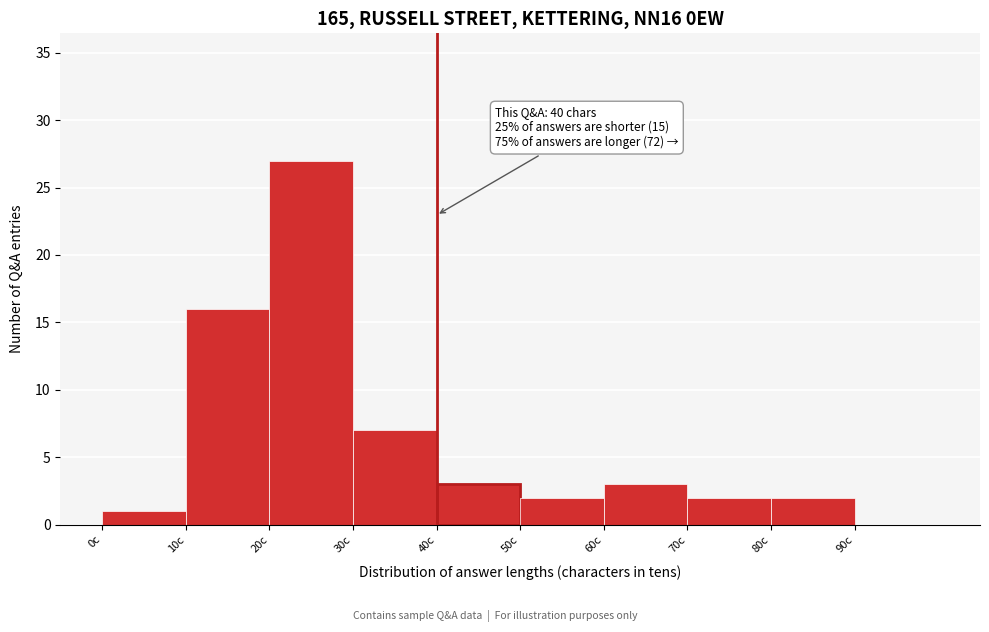

Which range on the x-axis has the tallest bar?

20 to 30